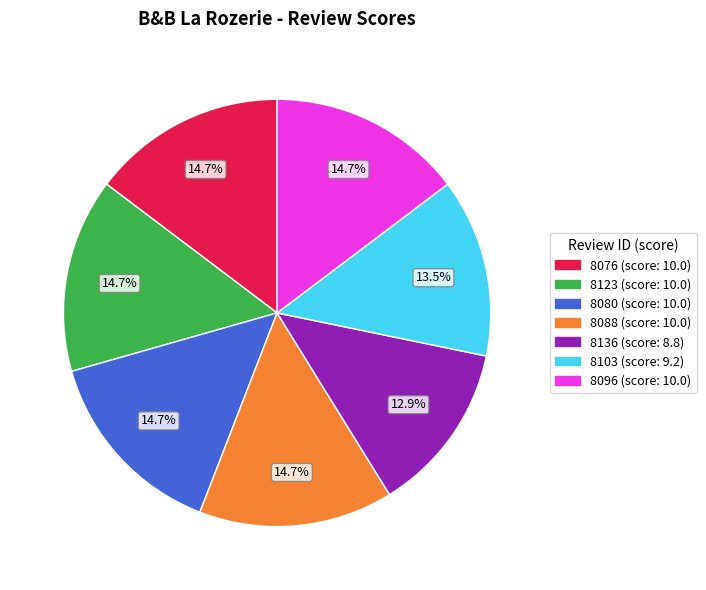

To the nearest percent, what percentage of the pie is 8096?

15%